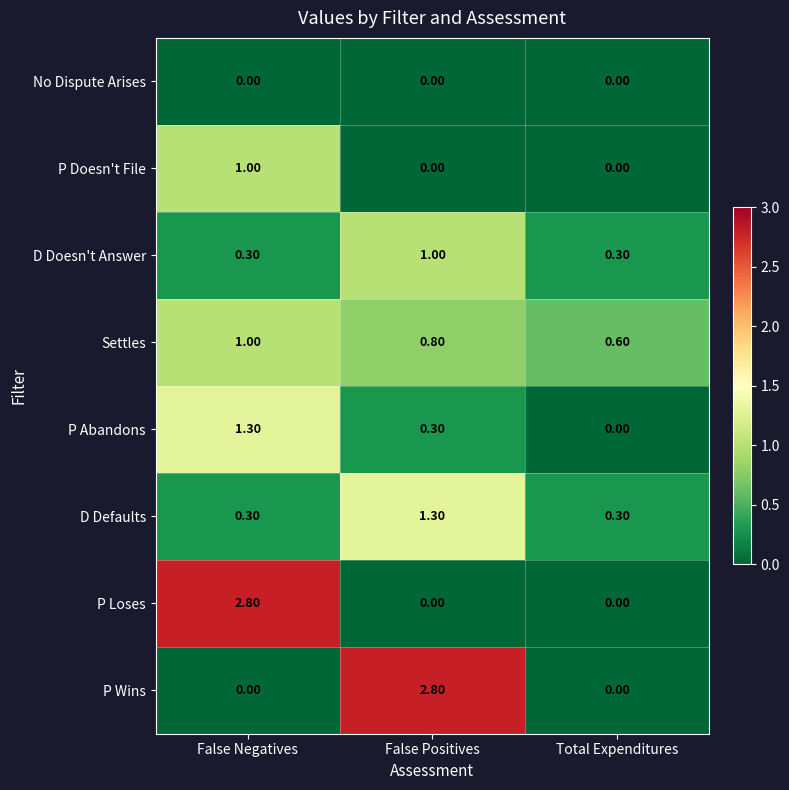

What is the sum of the P Doesn't File values at False Negatives and Total Expenditures?

1.0